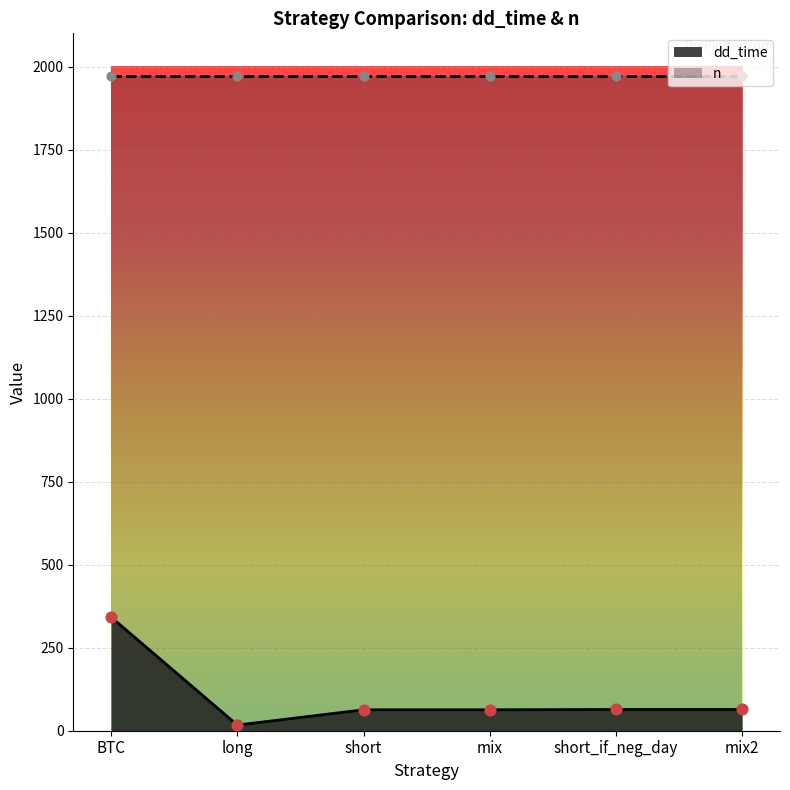

What is the change in value from BTC to long?

-325